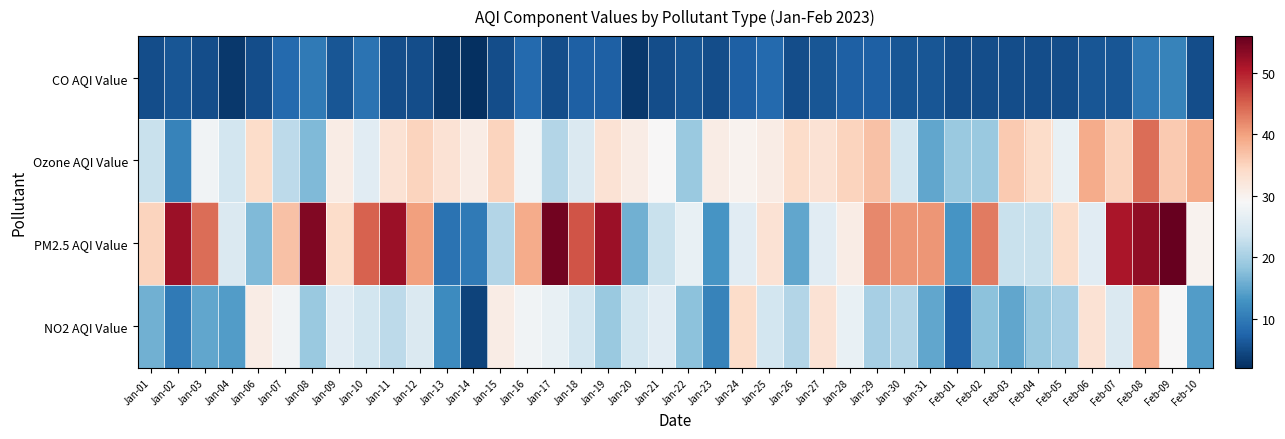

Reading left to right, extract all data points from this chart.

CO AQI Value: Jan-01=5	Jan-02=6	Jan-03=5	Jan-04=3	Jan-06=5	Jan-07=8	Jan-08=10	Jan-09=6	Jan-10=9	Jan-11=5	Jan-12=5	Jan-13=3	Jan-14=2	Jan-15=5	Jan-16=8	Jan-17=5	Jan-18=7	Jan-19=7	Jan-20=3	Jan-21=5	Jan-22=6	Jan-23=5	Jan-24=7	Jan-25=8	Jan-26=5	Jan-27=6	Jan-28=7	Jan-29=7	Jan-30=6	Jan-31=6	Feb-01=5	Feb-02=5	Feb-03=5	Feb-04=5	Feb-05=5	Feb-06=6	Feb-07=6	Feb-08=10	Feb-09=11	Feb-10=5
Ozone AQI Value: Jan-01=23	Jan-02=11	Jan-03=28	Jan-04=24	Jan-06=34	Jan-07=22	Jan-08=17	Jan-09=31	Jan-10=26	Jan-11=33	Jan-12=35	Jan-13=33	Jan-14=31	Jan-15=35	Jan-16=28	Jan-17=21	Jan-18=25	Jan-19=33	Jan-20=31	Jan-21=29	Jan-22=19	Jan-23=31	Jan-24=30	Jan-25=31	Jan-26=34	Jan-27=33	Jan-28=35	Jan-29=37	Jan-30=24	Jan-31=15	Feb-01=19	Feb-02=19	Feb-03=36	Feb-04=34	Feb-05=27	Feb-06=39	Feb-07=35	Feb-08=44	Feb-09=36	Feb-10=39
PM2.5 AQI Value: Jan-01=35	Jan-02=52	Jan-03=44	Jan-04=25	Jan-06=17	Jan-07=37	Jan-08=54	Jan-09=34	Jan-10=45	Jan-11=52	Jan-12=40	Jan-13=9	Jan-14=10	Jan-15=21	Jan-16=39	Jan-17=55	Jan-18=46	Jan-19=52	Jan-20=16	Jan-21=23	Jan-22=27	Jan-23=13	Jan-24=26	Jan-25=33	Jan-26=15	Jan-27=26	Jan-28=31	Jan-29=42	Jan-30=41	Jan-31=41	Feb-01=13	Feb-02=43	Feb-03=23	Feb-04=23	Feb-05=34	Feb-06=26	Feb-07=51	Feb-08=53	Feb-09=56	Feb-10=30
NO2 AQI Value: Jan-01=16	Jan-02=10	Jan-03=15	Jan-04=14	Jan-06=31	Jan-07=28	Jan-08=19	Jan-09=26	Jan-10=24	Jan-11=22	Jan-12=25	Jan-13=12	Jan-14=4	Jan-15=31	Jan-16=28	Jan-17=27	Jan-18=24	Jan-19=19	Jan-20=24	Jan-21=26	Jan-22=18	Jan-23=11	Jan-24=34	Jan-25=24	Jan-26=21	Jan-27=33	Jan-28=27	Jan-29=20	Jan-30=21	Jan-31=15	Feb-01=7	Feb-02=18	Feb-03=15	Feb-04=19	Feb-05=20	Feb-06=33	Feb-07=25	Feb-08=39	Feb-09=29	Feb-10=14